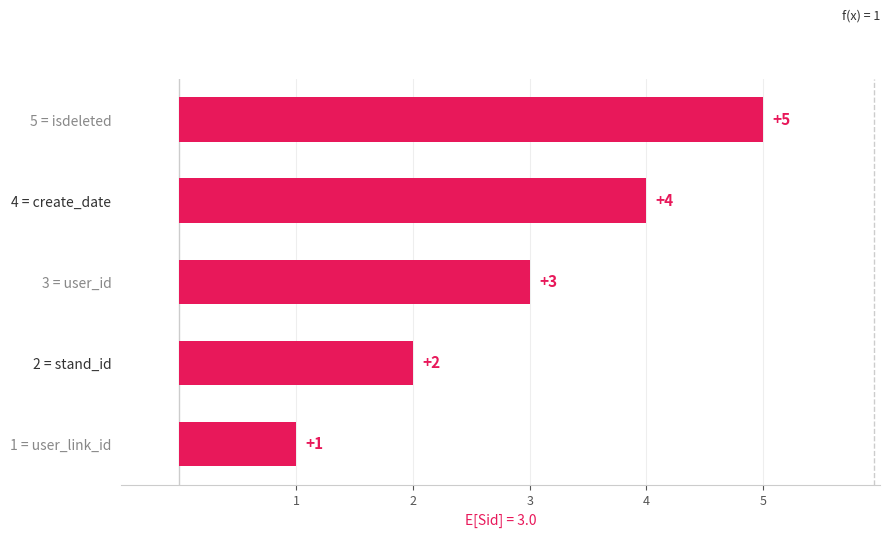

What is the difference between the maximum and minimum values?

4